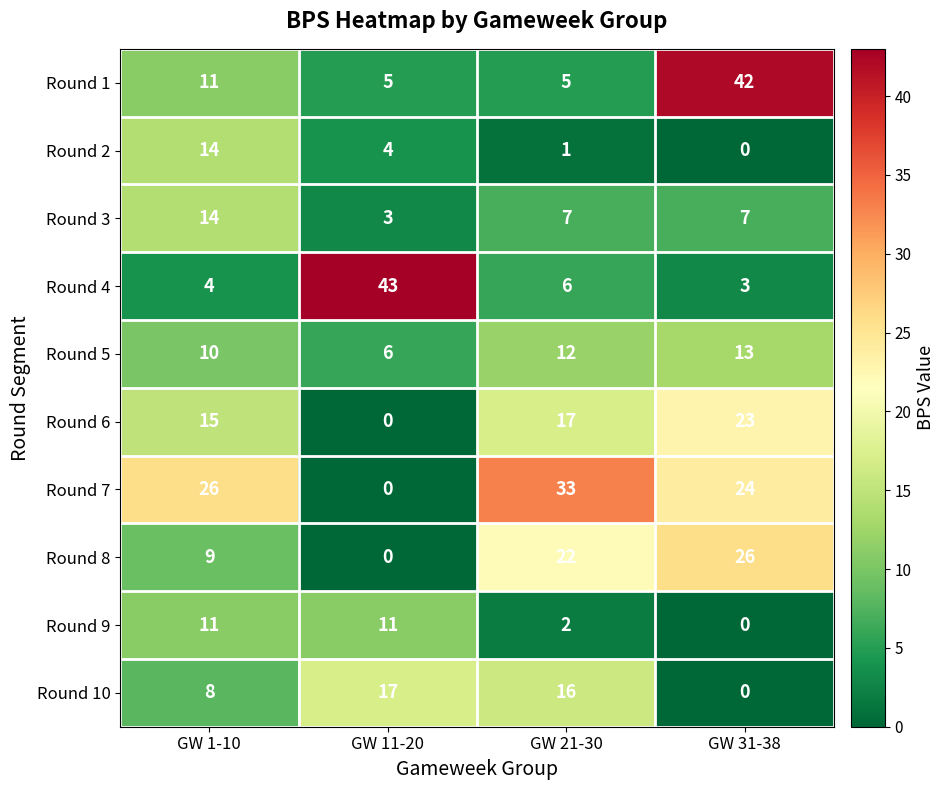

What is the difference between the maximum and minimum values in the Round 3 series?

11